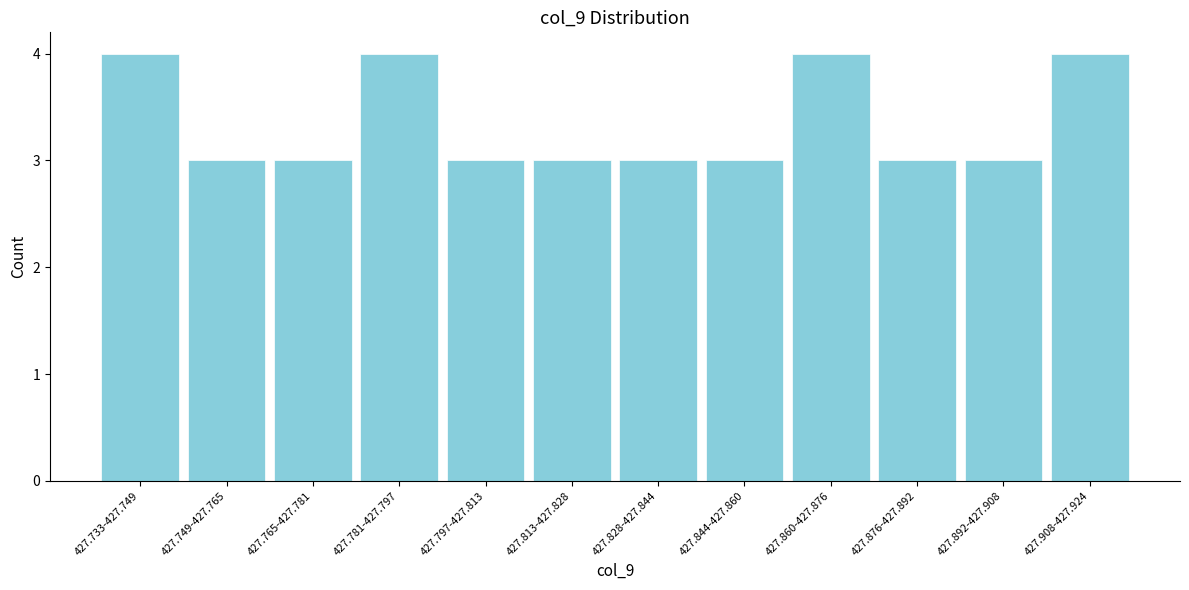

Reading right to left, list all the values displayed in this chart.

4	3	3	4	3	3	3	3	4	3	3	4